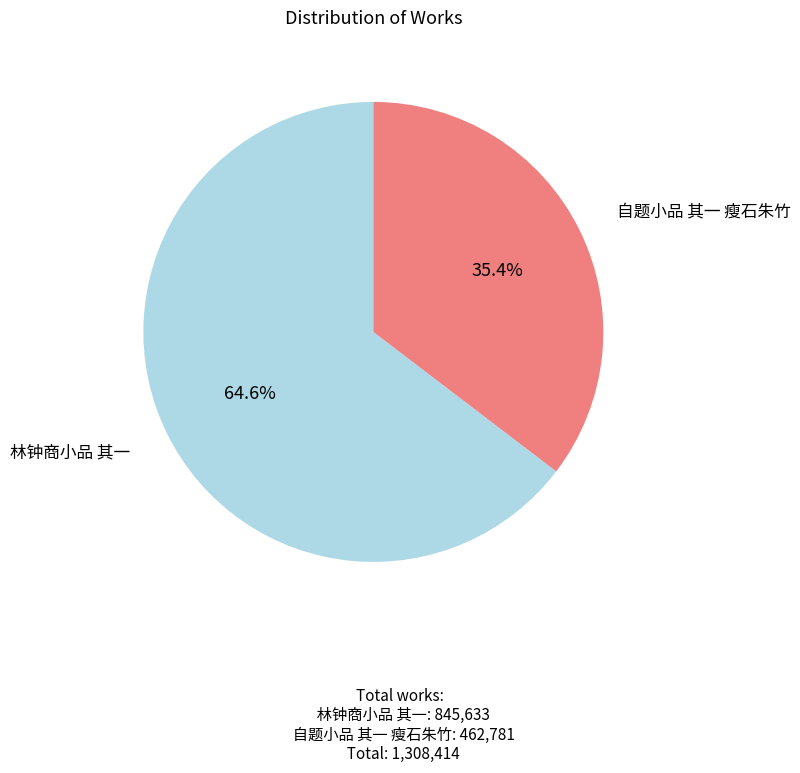

To the nearest percent, what percentage of the pie is 林钟商小品 其一?

65%